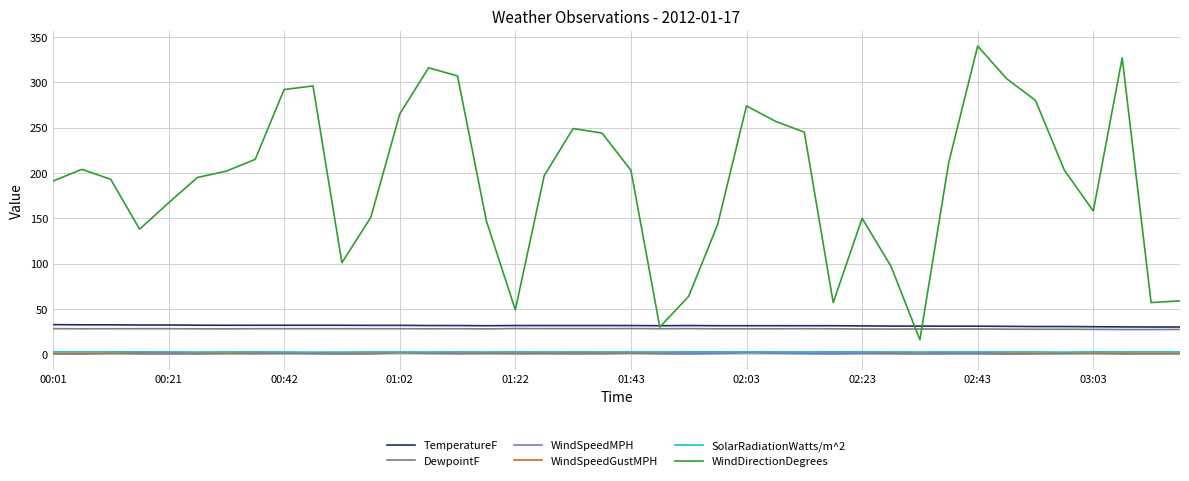

What is the highest value of the TemperatureF series?

32.7